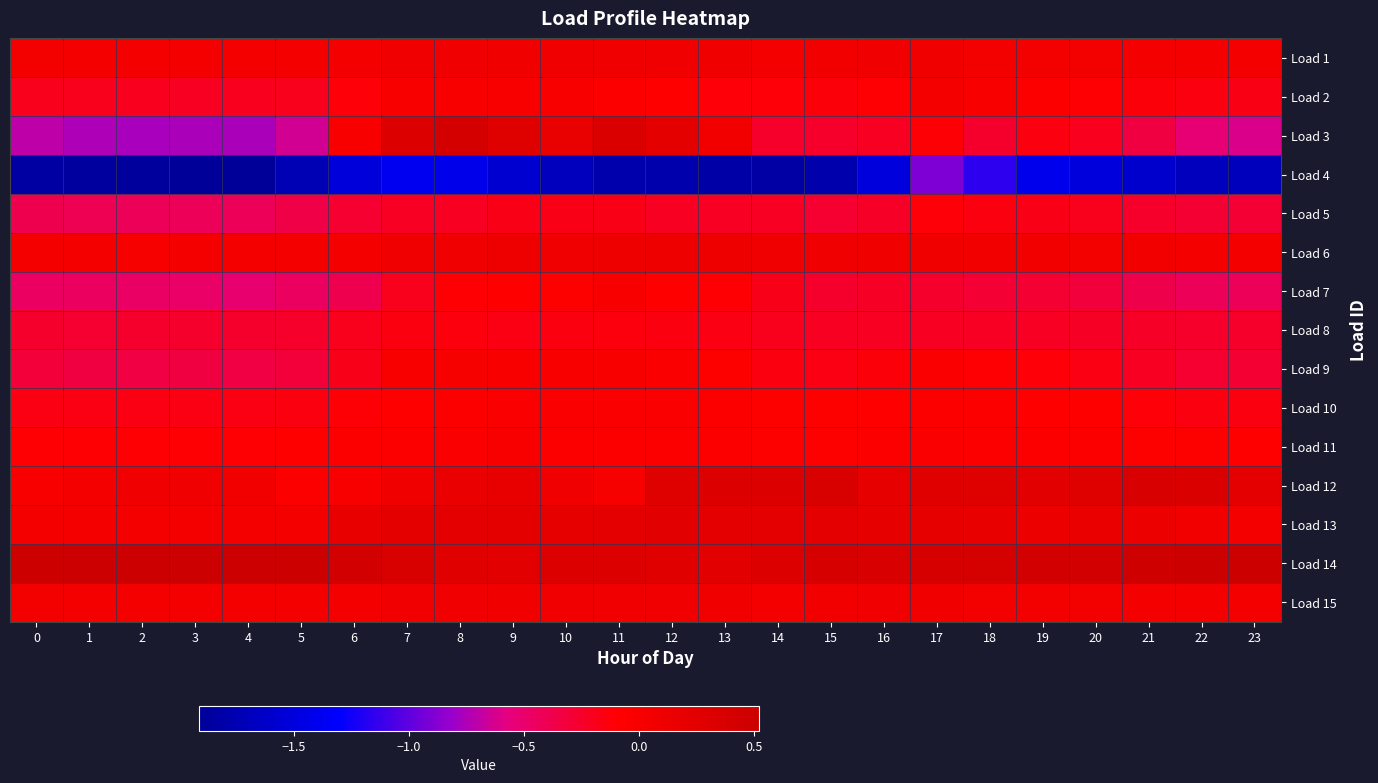

At which category is the sum across all series the highest?

17